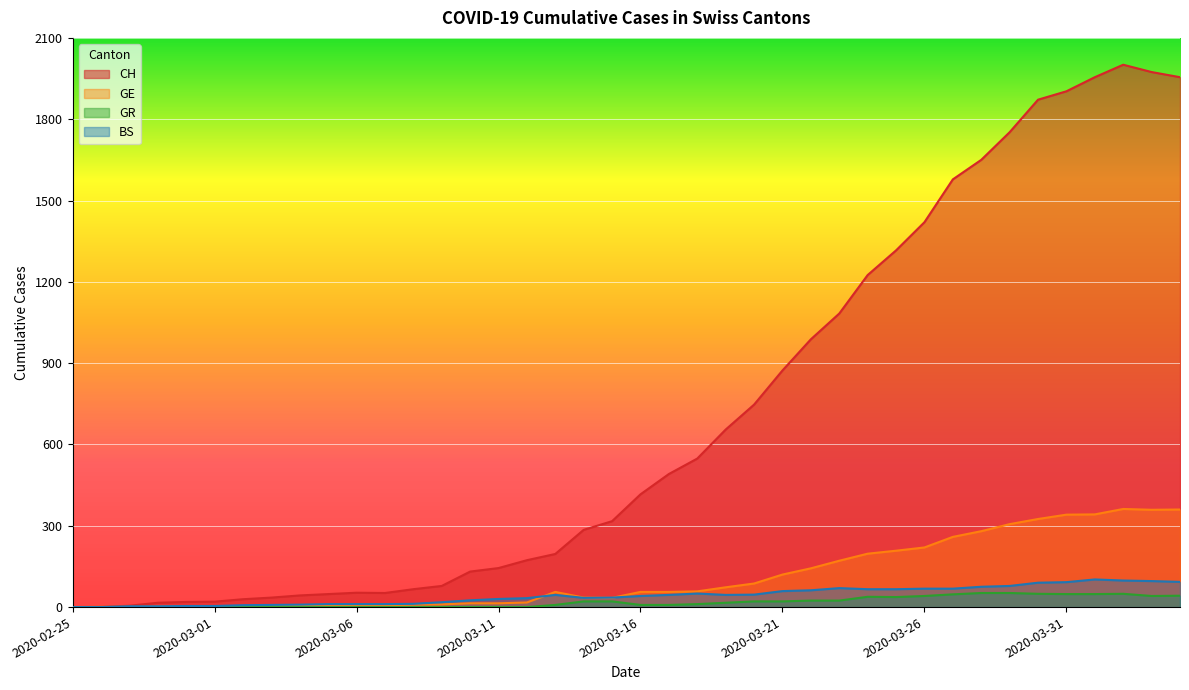

What is the approximate value of CH at 2020-03-11?

144